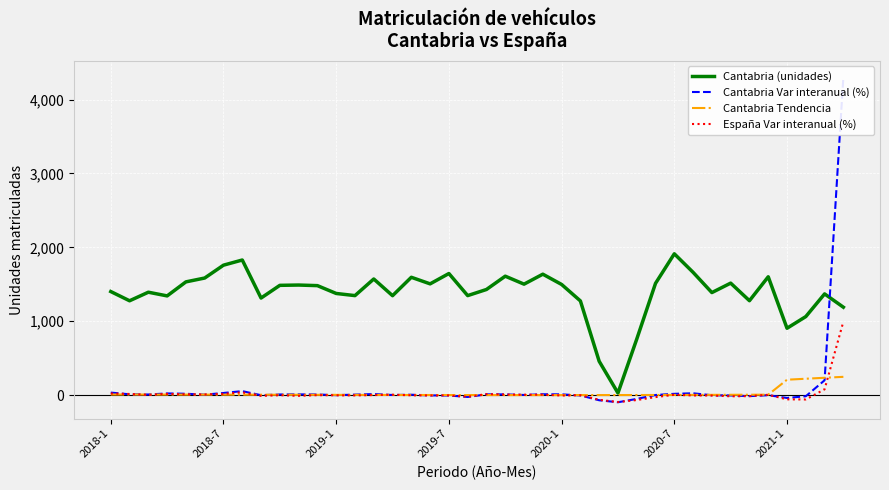

List the series in order of their peak value, lowest first.

Cantabria Tendencia, España Var interanual (%), Cantabria (unidades), Cantabria Var interanual (%)